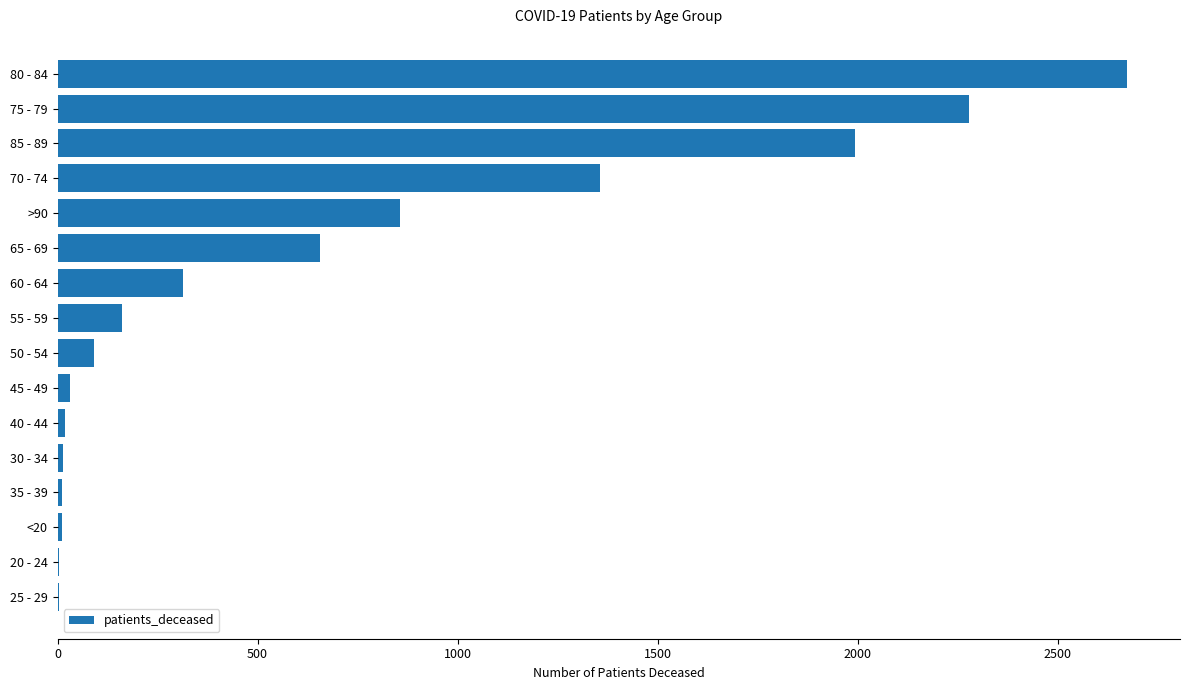

Which label corresponds to the largest value in the chart?

80 - 84